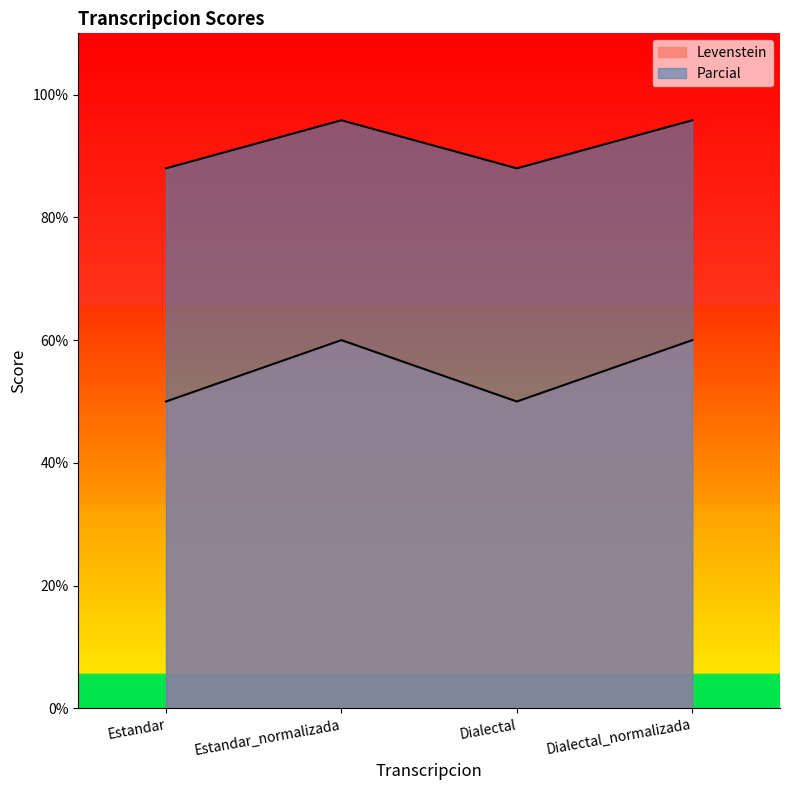

Rank the series by their maximum value, from lowest to highest.

Levenstein, Parcial